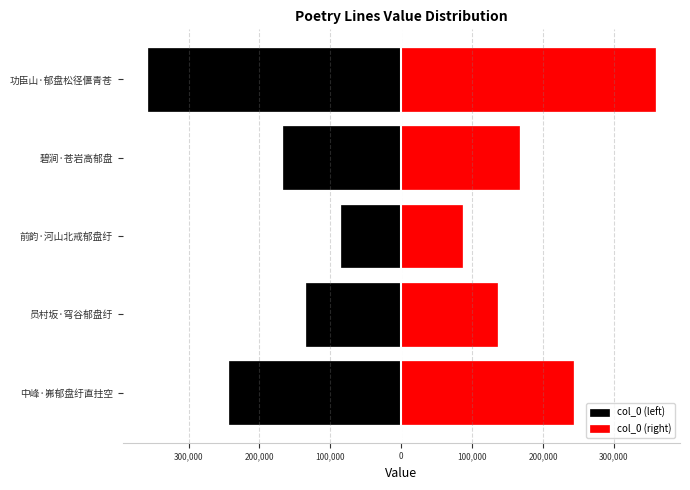

Which series has the largest total across all categories?

col_0 (right)